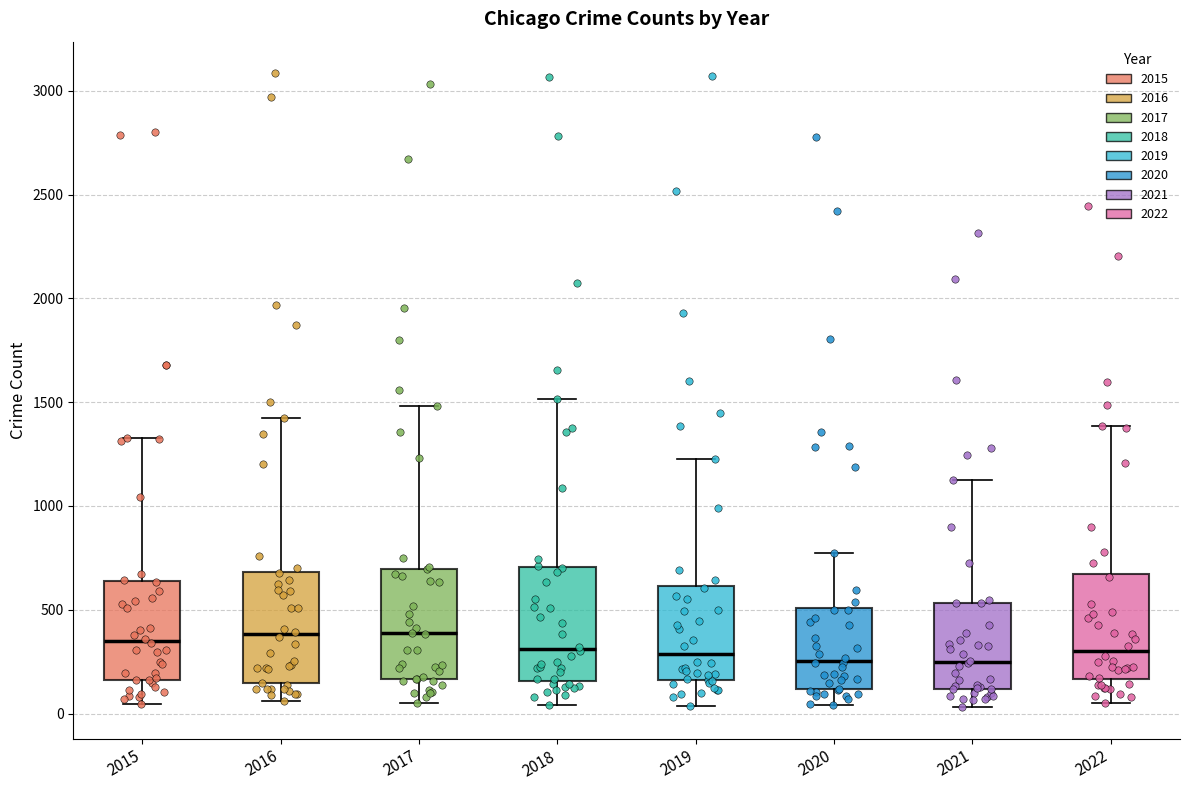

Reading left to right, read every box against the y-axis: the position of its median line, the range the box covers, and the ends of its whiskers. The values are not printed on the chart, so give them approximately, as read against the axis.

2015: median 350, box 150 to 650, whiskers 50 to 1350
2016: median 400, box 150 to 700, whiskers 50 to 1400
2017: median 400, box 150 to 700, whiskers 50 to 1500
2018: median 300, box 150 to 700, whiskers 50 to 1500
2019: median 300, box 150 to 600, whiskers 50 to 1250
2020: median 250, box 100 to 500, whiskers 50 to 750
2021: median 250, box 100 to 550, whiskers 50 to 1150
2022: median 300, box 150 to 650, whiskers 50 to 1400